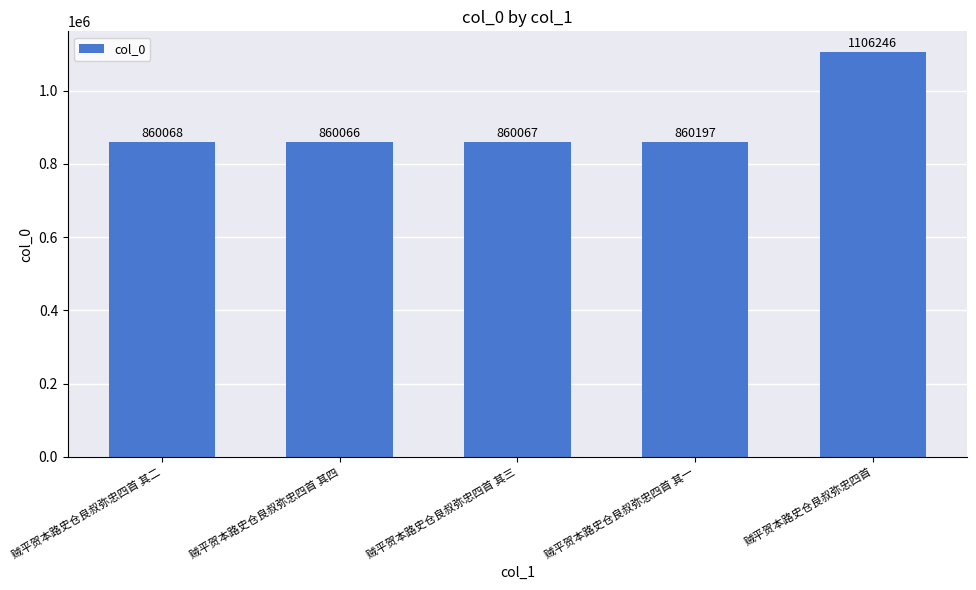

Which category has the highest value across all series?

贼平贺本路史仓良叔弥忠四首